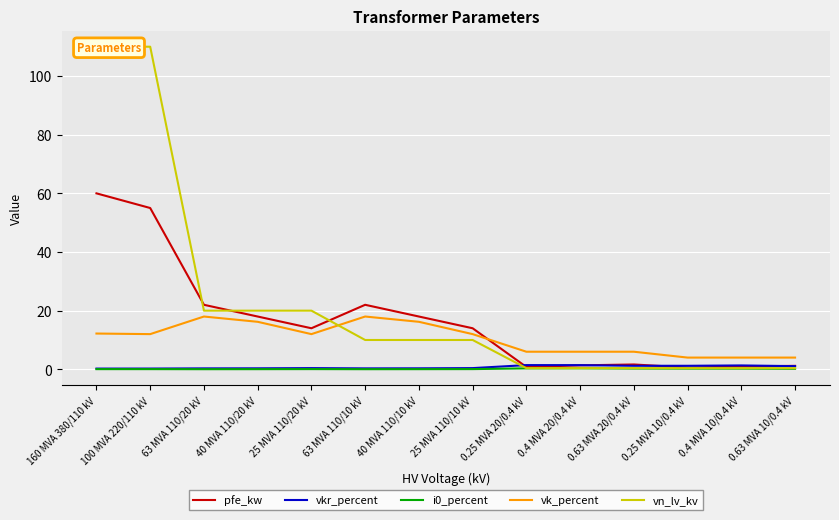

Reading left to right, transcribe all the data shown in this chart.

pfe_kw: 160 MVA 380/110 kV=60.0	100 MVA 220/110 kV=55.0	63 MVA 110/20 kV=22.0	40 MVA 110/20 kV=18.0	25 MVA 110/20 kV=14.0	63 MVA 110/10 kV=22.0	40 MVA 110/10 kV=18.0	25 MVA 110/10 kV=14.0	0.25 MVA 20/0.4 kV=0.8	0.4 MVA 20/0.4 kV=1.4	0.63 MVA 20/0.4 kV=1.6	0.25 MVA 10/0.4 kV=0.6	0.4 MVA 10/0.4 kV=0.9	0.63 MVA 10/0.4 kV=1.2
vkr_percent: 160 MVA 380/110 kV=0.2	100 MVA 220/110 kV=0.3	63 MVA 110/20 kV=0.3	40 MVA 110/20 kV=0.3	25 MVA 110/20 kV=0.4	63 MVA 110/10 kV=0.3	40 MVA 110/10 kV=0.3	25 MVA 110/10 kV=0.4	0.25 MVA 20/0.4 kV=1.4	0.4 MVA 20/0.4 kV=1.4	0.63 MVA 20/0.4 kV=1.2	0.25 MVA 10/0.4 kV=1.2	0.4 MVA 10/0.4 kV=1.3	0.63 MVA 10/0.4 kV=1.1
i0_percent: 160 MVA 380/110 kV=0.1	100 MVA 220/110 kV=0.1	63 MVA 110/20 kV=0.0	40 MVA 110/20 kV=0.1	25 MVA 110/20 kV=0.1	63 MVA 110/10 kV=0.0	40 MVA 110/10 kV=0.1	25 MVA 110/10 kV=0.1	0.25 MVA 20/0.4 kV=0.3	0.4 MVA 20/0.4 kV=0.3	0.63 MVA 20/0.4 kV=0.3	0.25 MVA 10/0.4 kV=0.2	0.4 MVA 10/0.4 kV=0.2	0.63 MVA 10/0.4 kV=0.2
vk_percent: 160 MVA 380/110 kV=12.2	100 MVA 220/110 kV=12.0	63 MVA 110/20 kV=18.0	40 MVA 110/20 kV=16.2	25 MVA 110/20 kV=12.0	63 MVA 110/10 kV=18.0	40 MVA 110/10 kV=16.2	25 MVA 110/10 kV=12.0	0.25 MVA 20/0.4 kV=6.0	0.4 MVA 20/0.4 kV=6.0	0.63 MVA 20/0.4 kV=6.0	0.25 MVA 10/0.4 kV=4.0	0.4 MVA 10/0.4 kV=4.0	0.63 MVA 10/0.4 kV=4.0
vn_lv_kv: 160 MVA 380/110 kV=110.0	100 MVA 220/110 kV=110.0	63 MVA 110/20 kV=20.0	40 MVA 110/20 kV=20.0	25 MVA 110/20 kV=20.0	63 MVA 110/10 kV=10.0	40 MVA 110/10 kV=10.0	25 MVA 110/10 kV=10.0	0.25 MVA 20/0.4 kV=0.4	0.4 MVA 20/0.4 kV=0.4	0.63 MVA 20/0.4 kV=0.4	0.25 MVA 10/0.4 kV=0.4	0.4 MVA 10/0.4 kV=0.4	0.63 MVA 10/0.4 kV=0.4